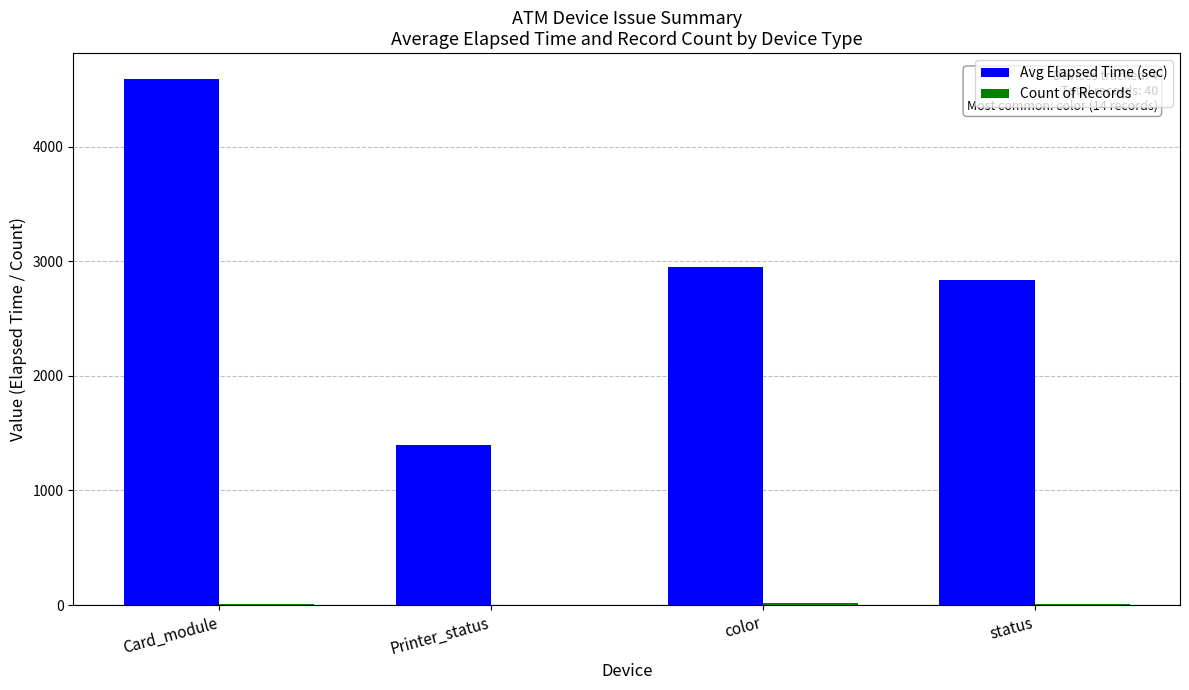

Count the number of data series in this chart.

2